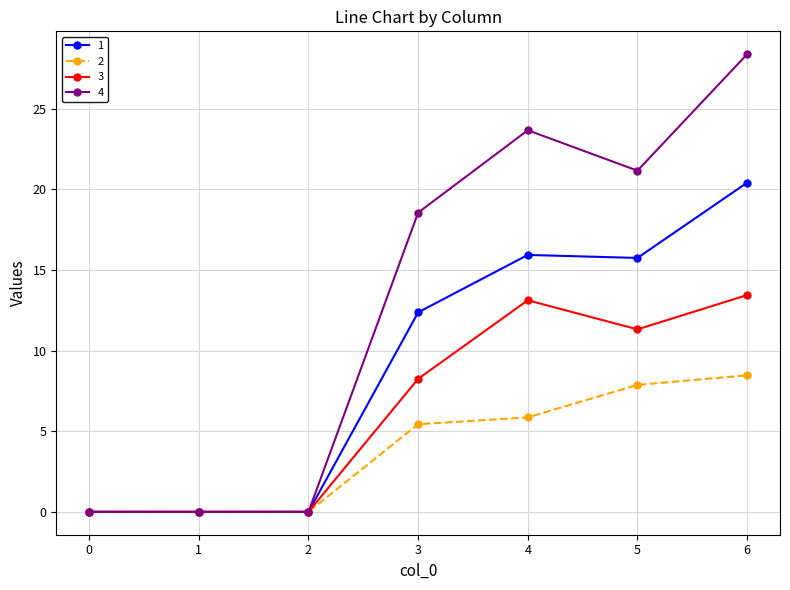

List the series in order of their peak value, lowest first.

2, 3, 1, 4